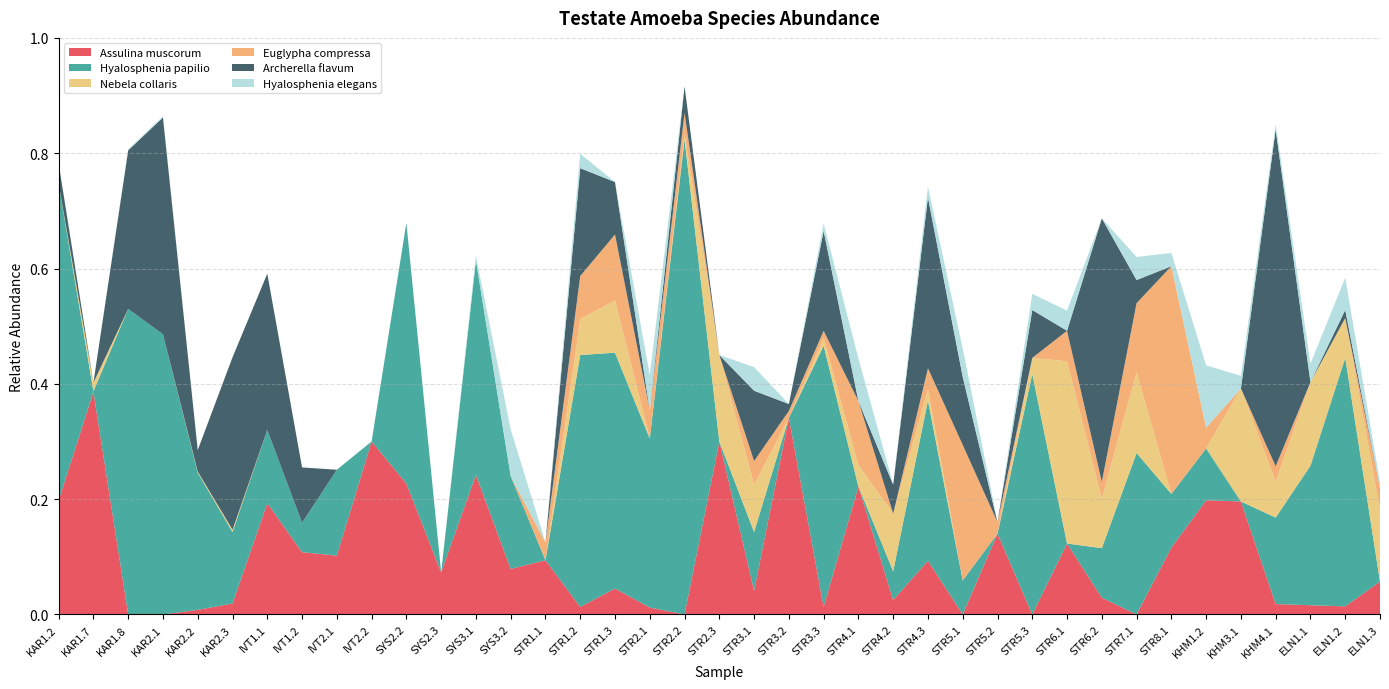

Reading left to right, extract all data points from this chart.

Assulina muscorum: 0.2	0.4	0.0	0.0	0.0	0.0	0.2	0.1	0.1	0.3	0.2	0.1	0.2	0.1	0.1	0.0	0.0	0.0	0.0	0.3	0.0	0.3	0.0	0.2	0.0	0.1	0.0	0.1	0.0	0.1	0.0	0.0	0.1	0.2	0.2	0.0	0.0	0.0	0.1
Hyalosphenia papilio: 0.5	0.0	0.5	0.5	0.2	0.1	0.1	0.1	0.1	0.0	0.5	0.0	0.4	0.2	0.0	0.4	0.4	0.3	0.8	0.0	0.1	0.0	0.5	0.0	0.1	0.3	0.1	0.0	0.4	0.0	0.1	0.3	0.1	0.1	0.0	0.1	0.2	0.4	0.0
Nebela collaris: 0.0	0.0	0.0	0.0	0.0	0.0	0.0	0.0	0.0	0.0	0.0	0.0	0.0	0.0	0.0	0.1	0.1	0.0	0.0	0.1	0.1	0.0	0.0	0.0	0.1	0.0	0.0	0.0	0.0	0.3	0.1	0.1	0.0	0.0	0.2	0.1	0.1	0.1	0.1
Euglypha compressa: 0.0	0.0	0.0	0.0	0.0	0.0	0.0	0.0	0.0	0.0	0.0	0.0	0.0	0.0	0.0	0.1	0.1	0.0	0.0	0.0	0.0	0.0	0.0	0.1	0.0	0.0	0.2	0.0	0.0	0.1	0.0	0.1	0.4	0.0	0.0	0.0	0.0	0.0	0.0
Archerella flavum: 0.0	0.0	0.3	0.4	0.0	0.3	0.3	0.1	0.0	0.0	0.0	0.0	0.0	0.0	0.0	0.2	0.1	0.0	0.0	0.0	0.1	0.0	0.2	0.0	0.1	0.3	0.1	0.0	0.1	0.0	0.5	0.0	0.0	0.0	0.0	0.6	0.0	0.0	0.0
Hyalosphenia elegans: 0.0	0.0	0.0	0.0	0.0	0.0	0.0	0.0	0.0	0.0	0.0	0.0	0.0	0.1	0.0	0.0	0.0	0.1	0.0	0.0	0.0	0.0	0.0	0.1	0.0	0.0	0.0	0.0	0.0	0.0	0.0	0.0	0.0	0.1	0.0	0.0	0.0	0.1	0.0